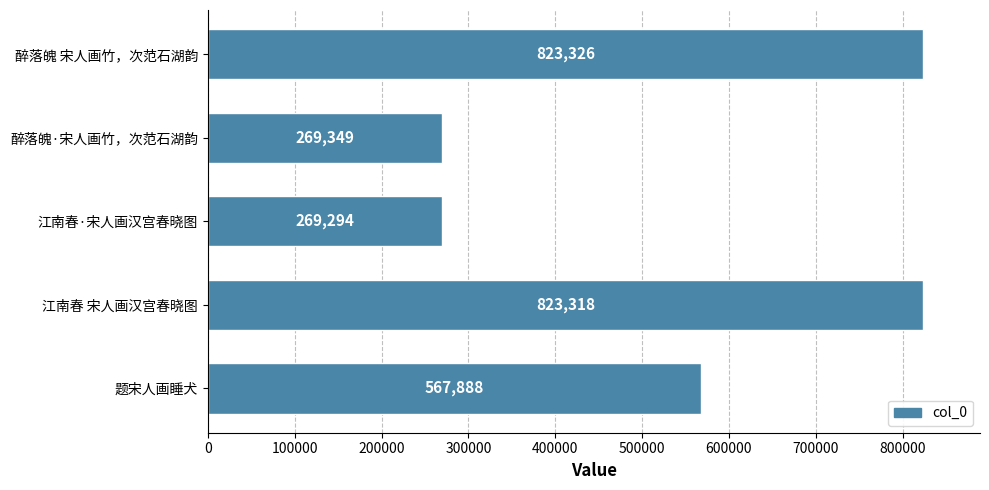

What is the smallest value displayed?

269294